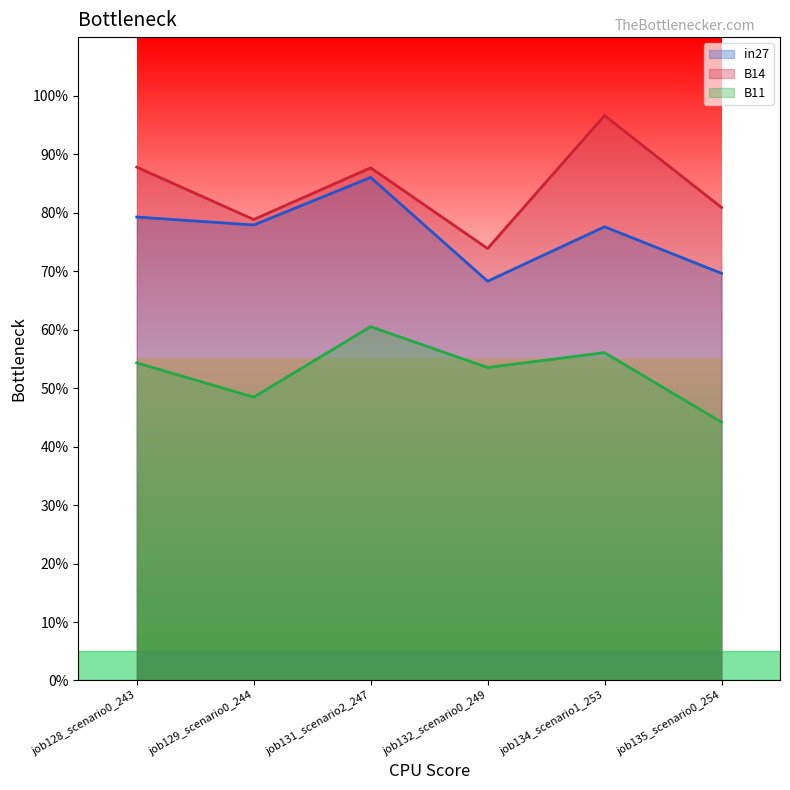

What is the label of the 6th point from the right?

job128_scenario0_243